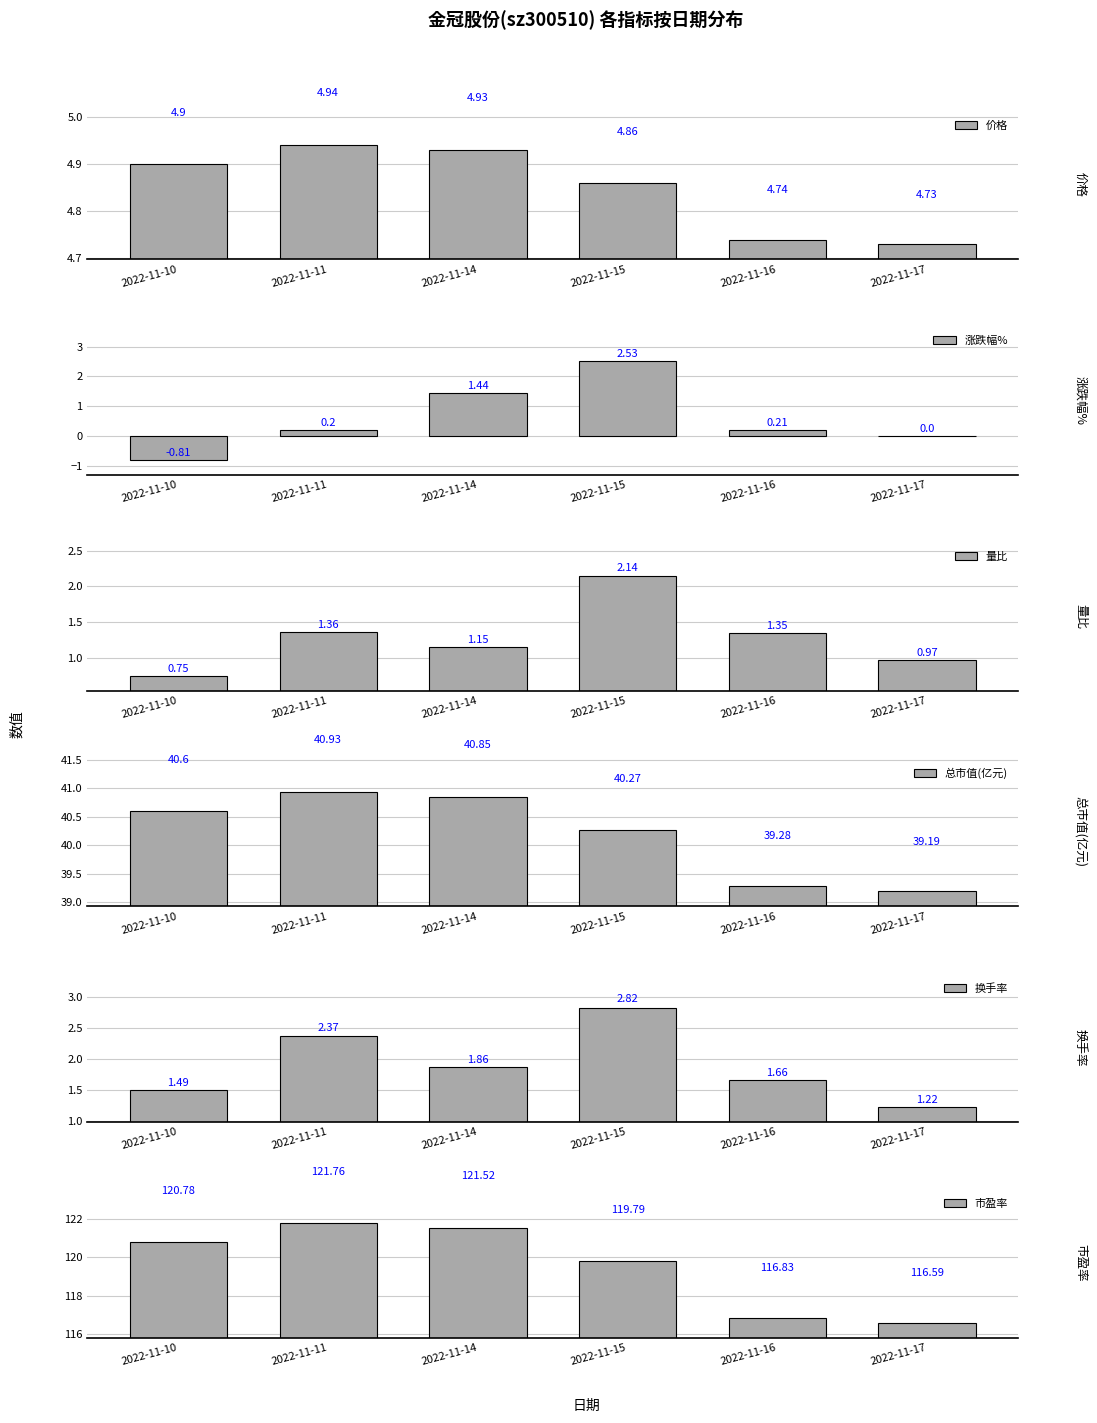

The value of 价格 at 2022-11-14 is 2.9. True or false?

False